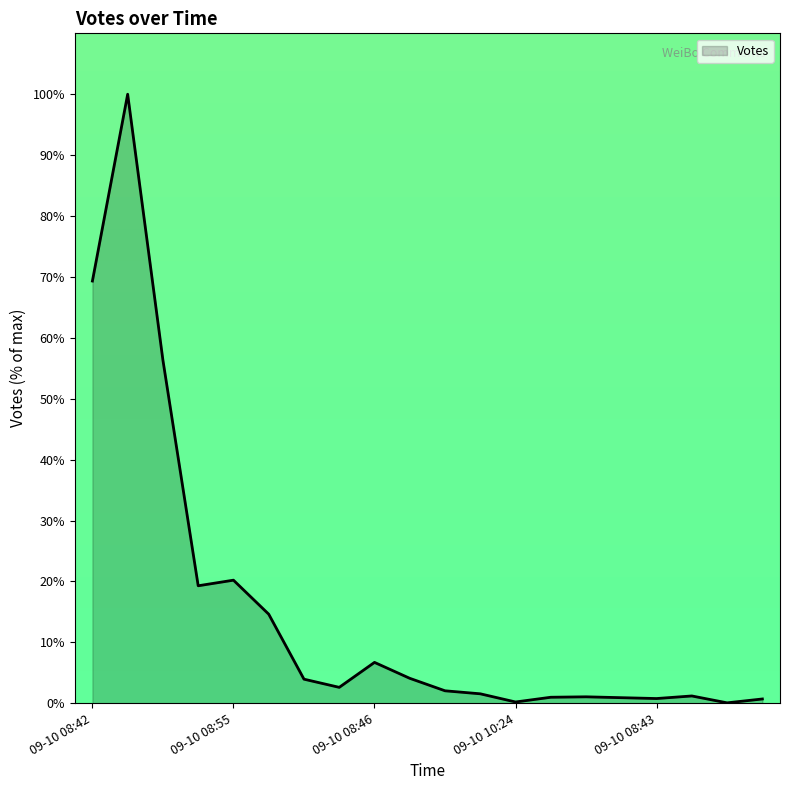

What is the greatest value displayed?

100.0